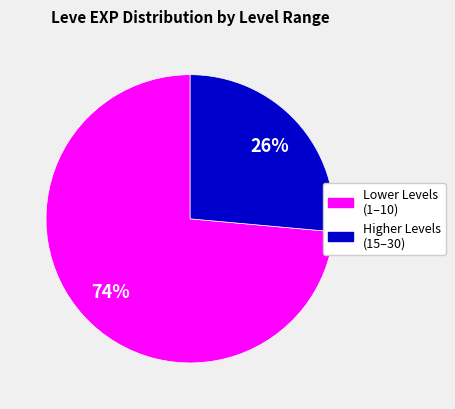

Count the number of slices in the pie.

2